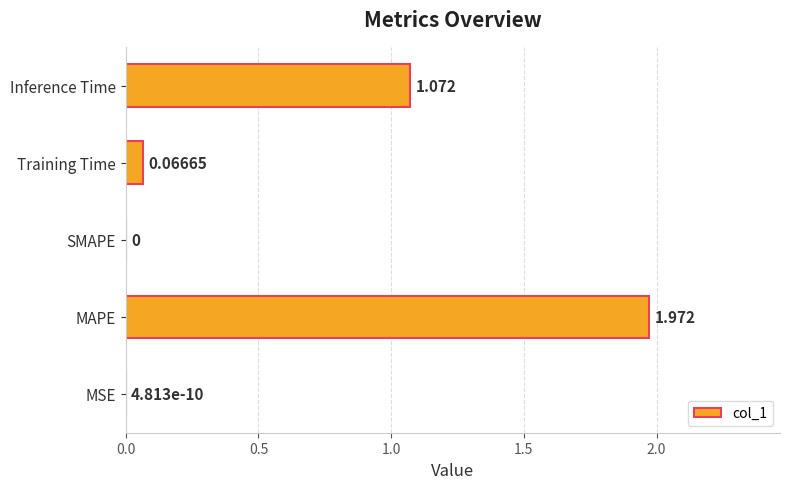

What is the average value?

0.6